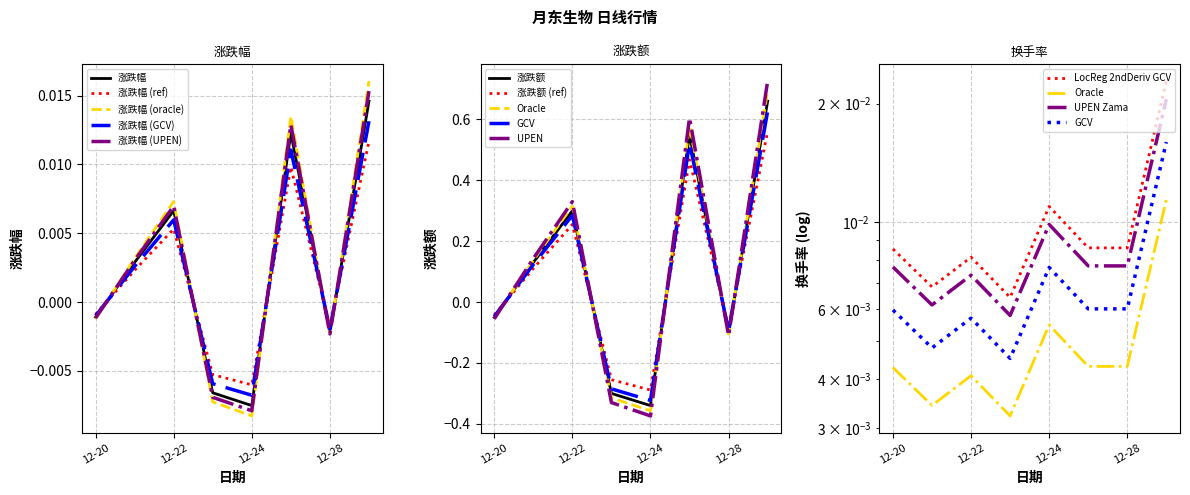

Which series ends up on top after the final intersection of 换手率 and 涨跌幅?

换手率